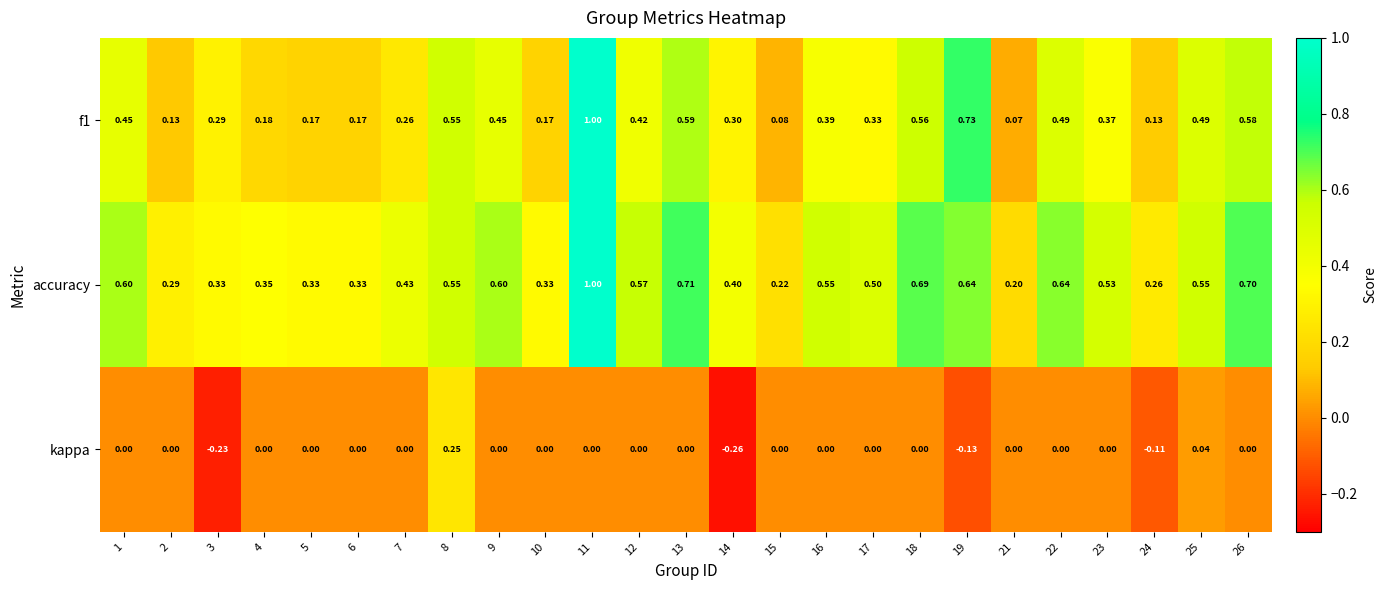

Rank the series at 22 from lowest to highest value.

kappa, f1, accuracy